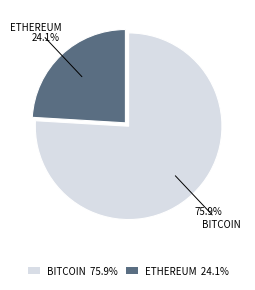

Which slice is the smallest?

ETHEREUM 24.1%